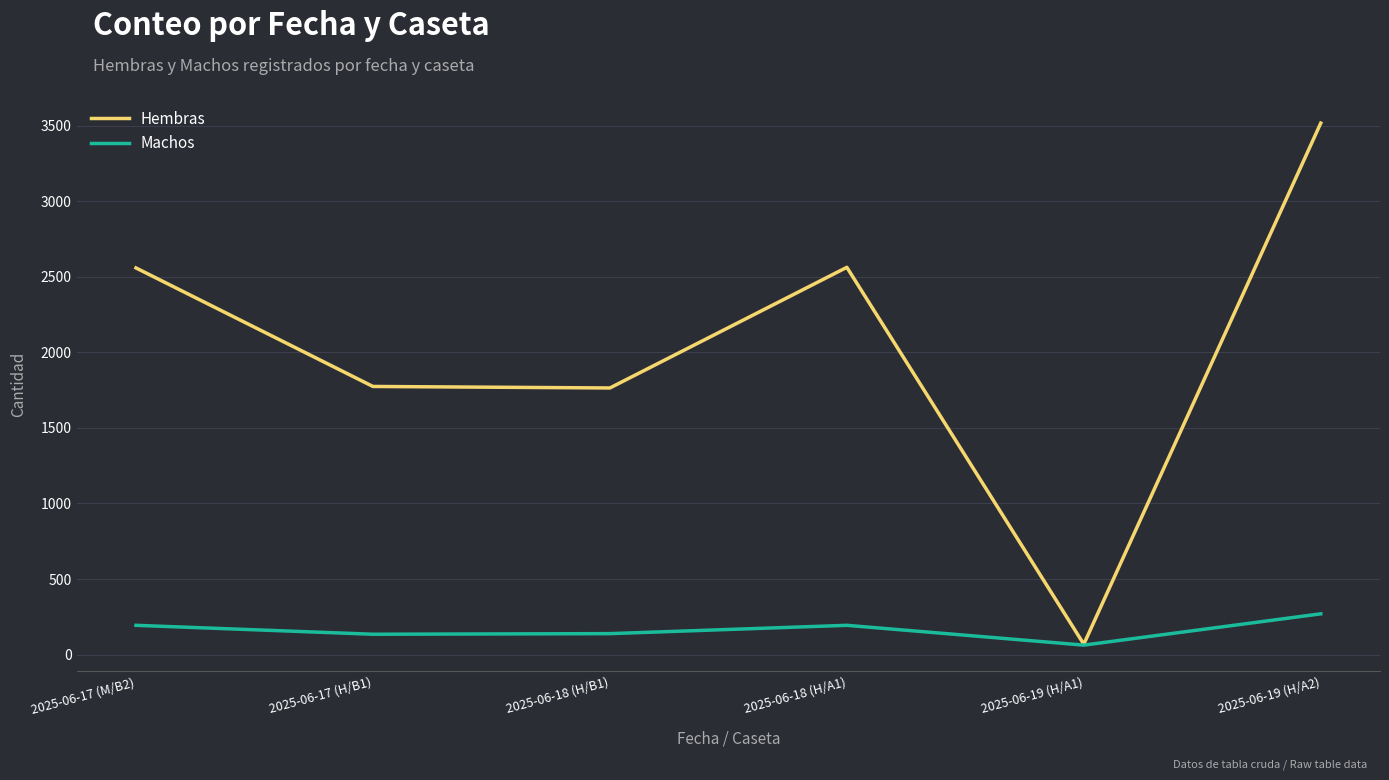

What is the total value across all series at 2025-06-18 (H/B1)?

1903